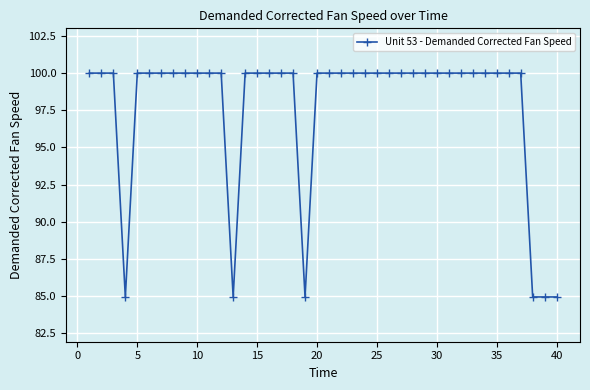

What is the average value?

97.7